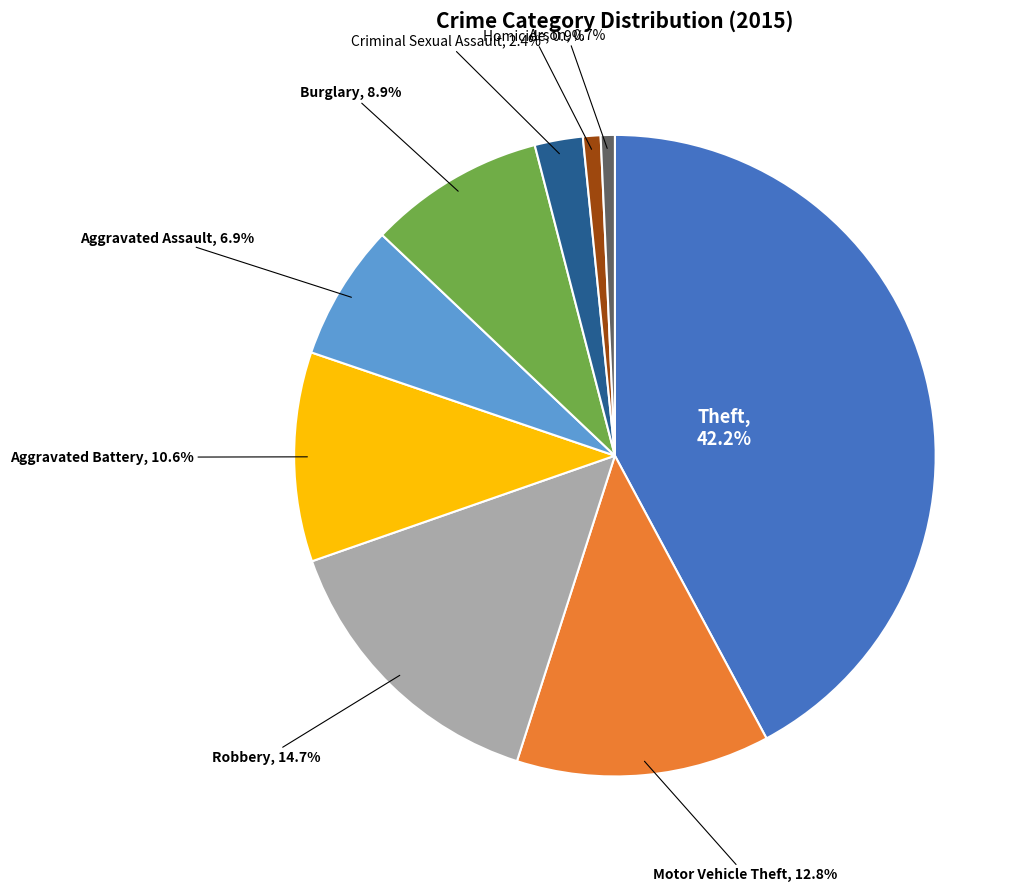

Is there any slice that represents more than half of the pie?

No